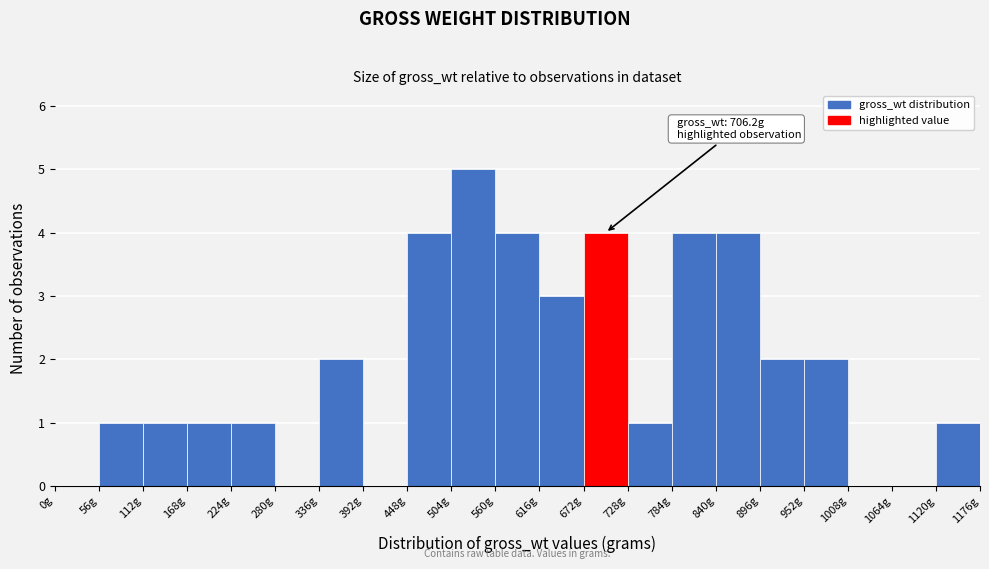

Which range on the x-axis has the tallest bar?

504 to 560